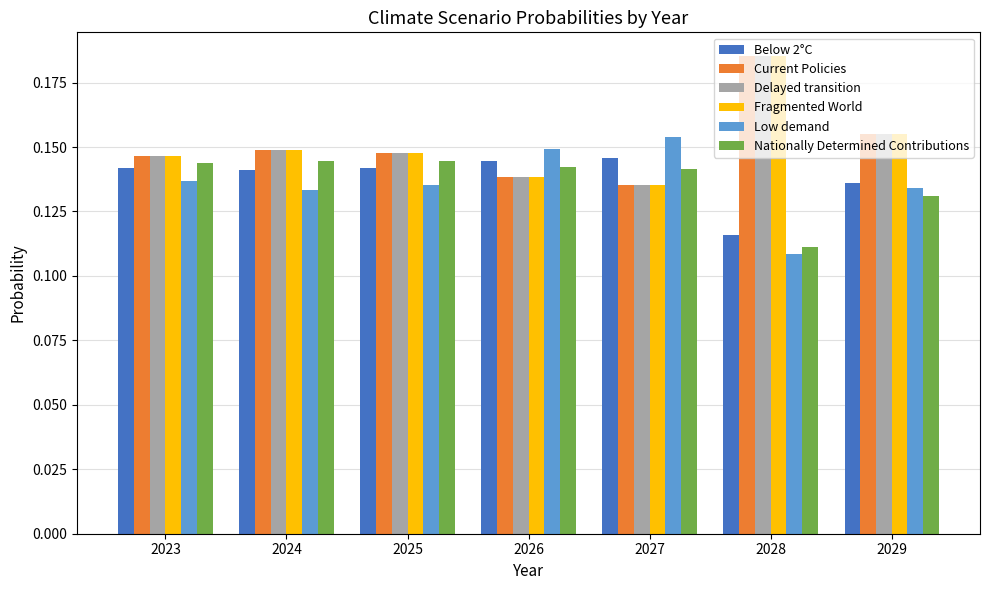

What is the sum of the Delayed transition values at 2028 and 2029?

0.3